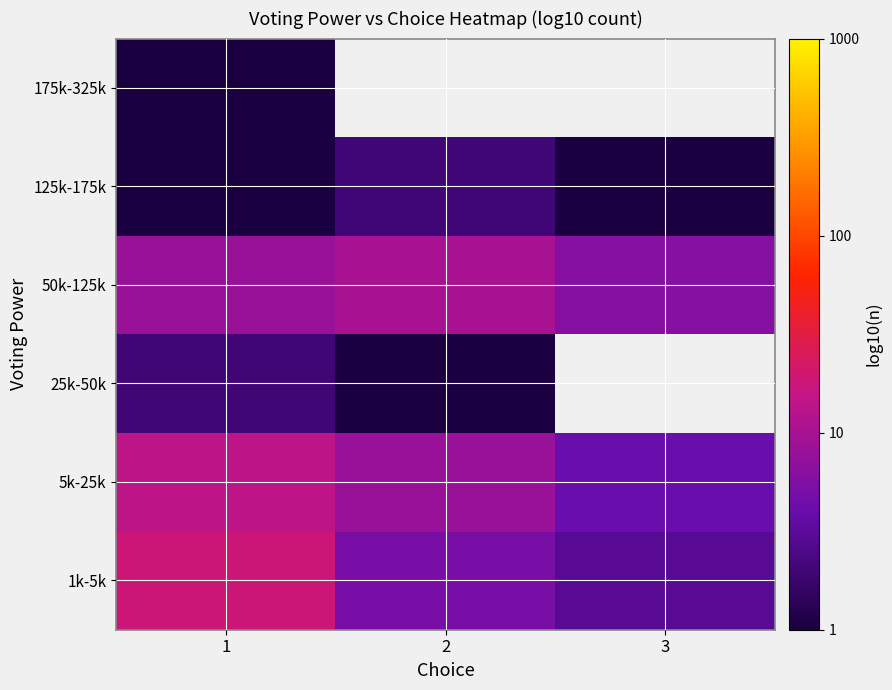

Between 1 and 3, which is larger?

1